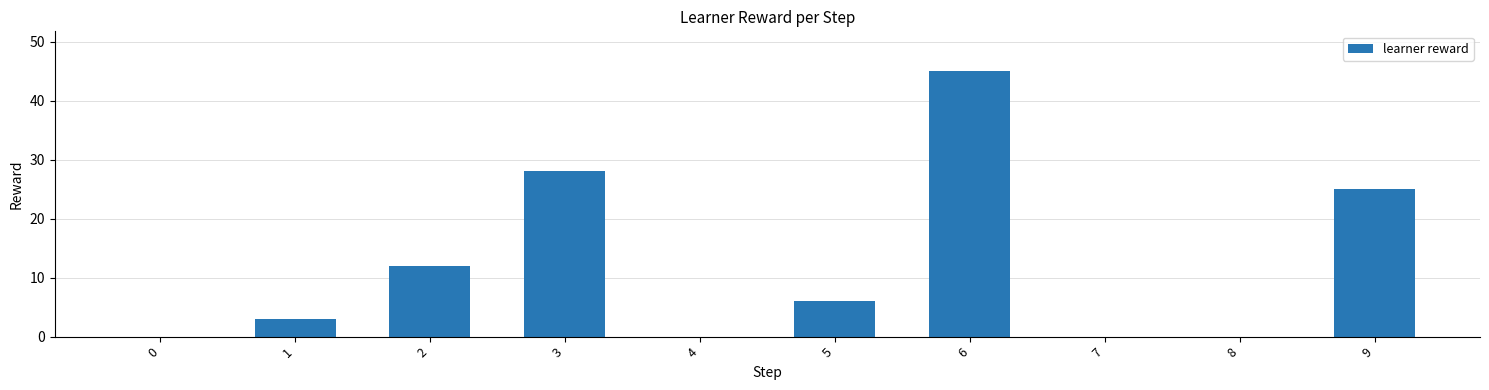

Reading left to right, list all the values displayed in this chart.

0=0	1=3	2=12	3=28	4=0	5=6	6=45	7=0	8=0	9=25